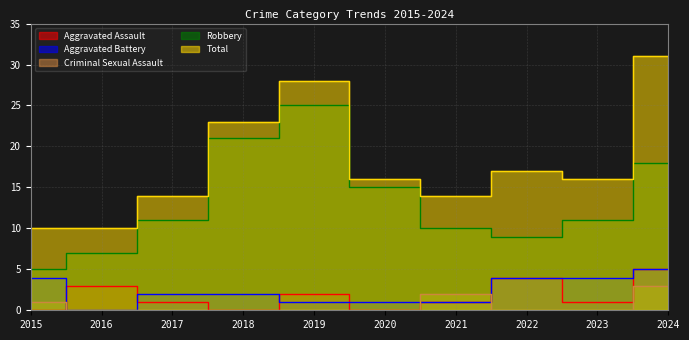

Which series has the largest total across all categories?

Total